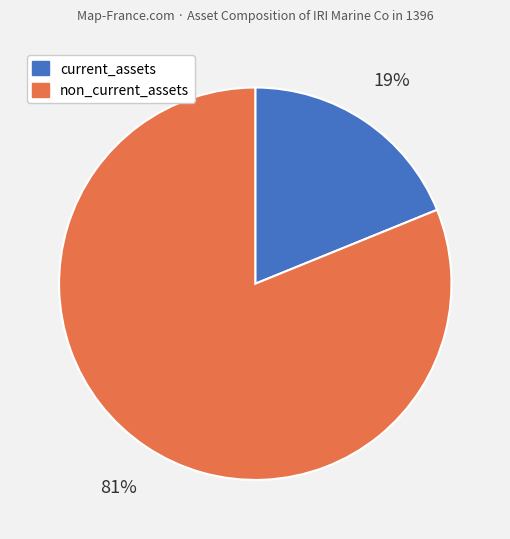

Which category has the biggest portion of the pie?

non_current_assets